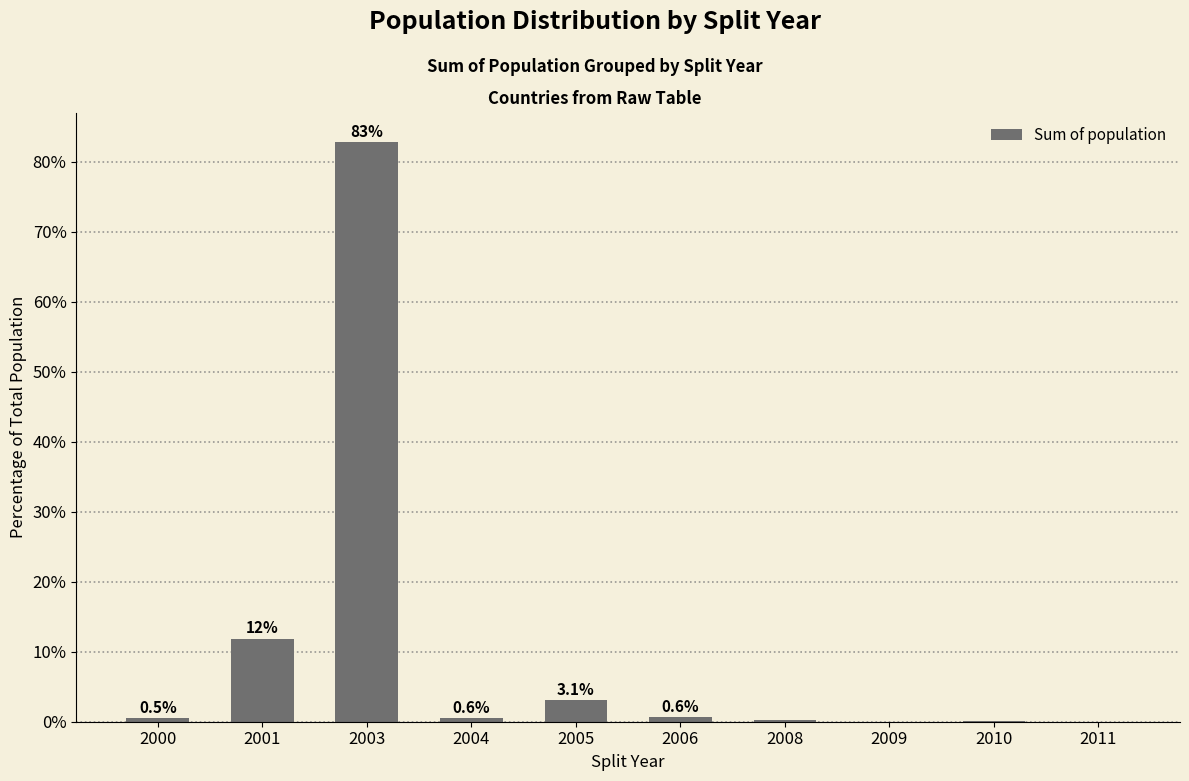

True or false: the data shows 82.9 at 2003.

True